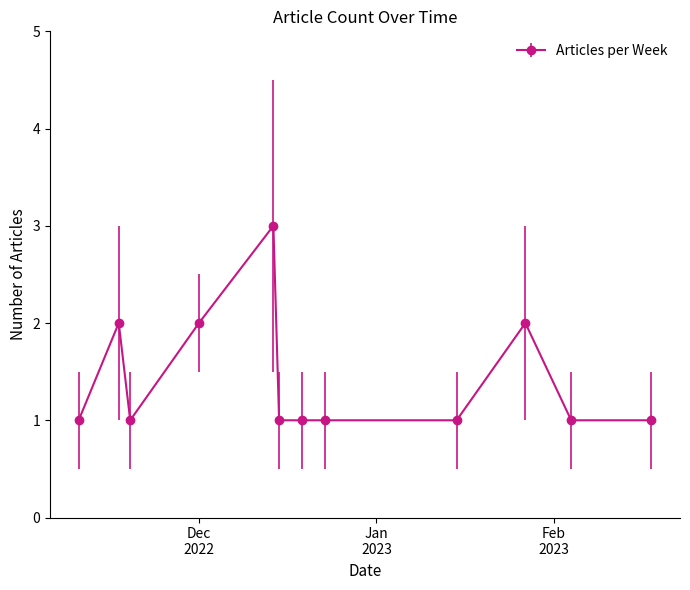

True or false: the data has more than 0 interior local peaks.

True